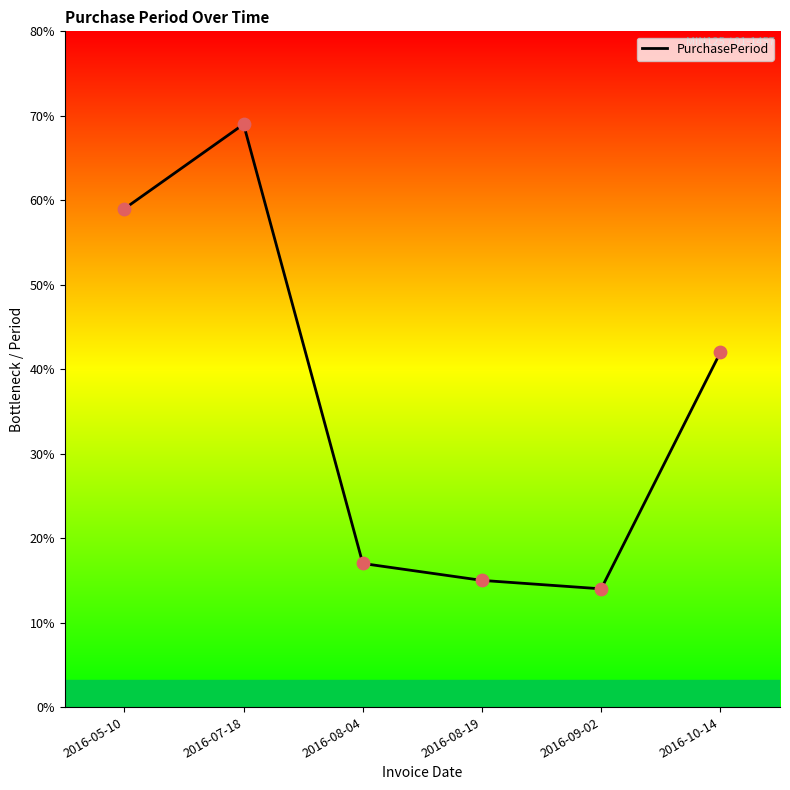

What is the change in value from 2016-07-18 to 2016-08-19?

-54